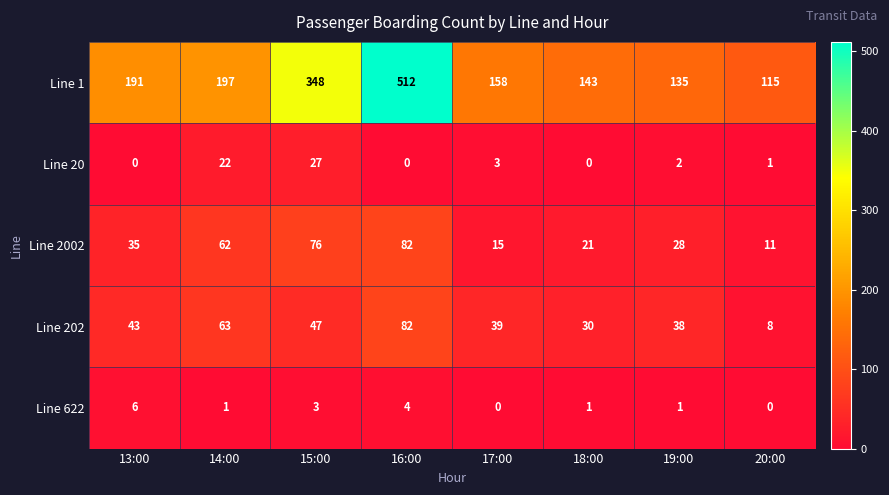

At how many categories does at least one series exceed 85?

8